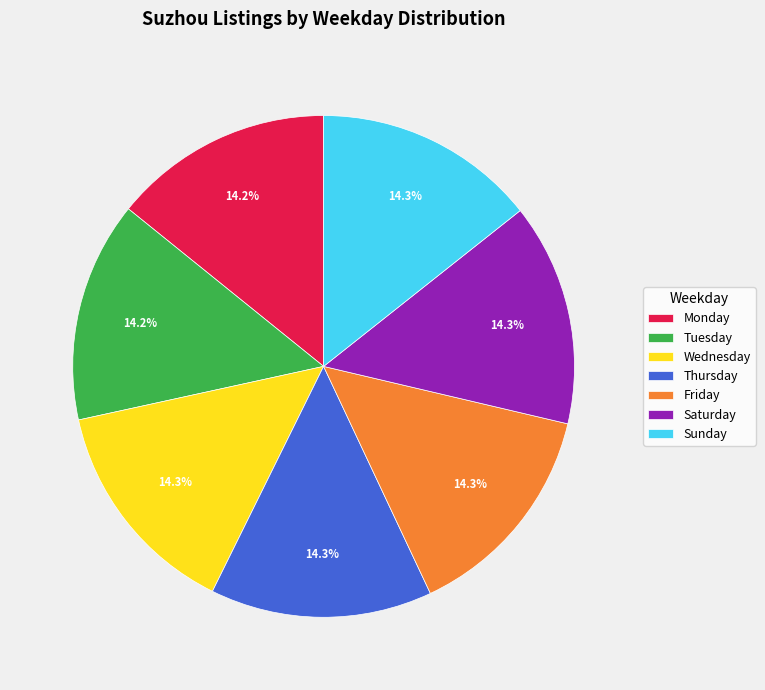

To the nearest percent, what is the combined percentage of Saturday and Monday?

29%